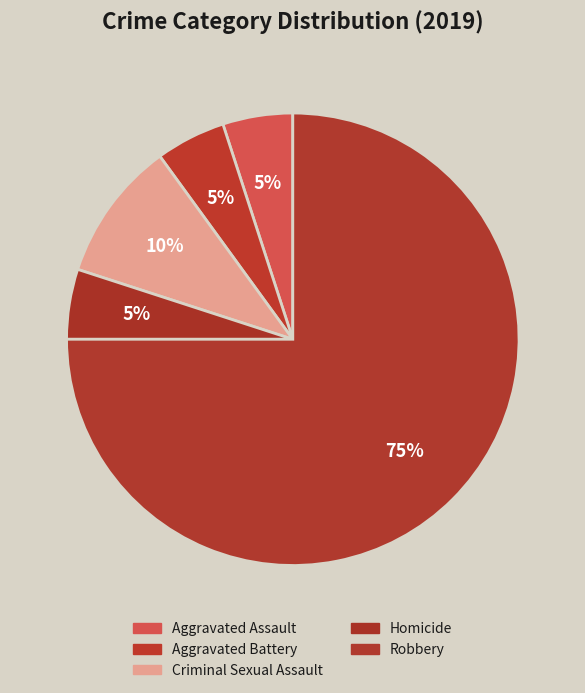

True or false: Criminal Sexual Assault accounts for 16% of the total.

False